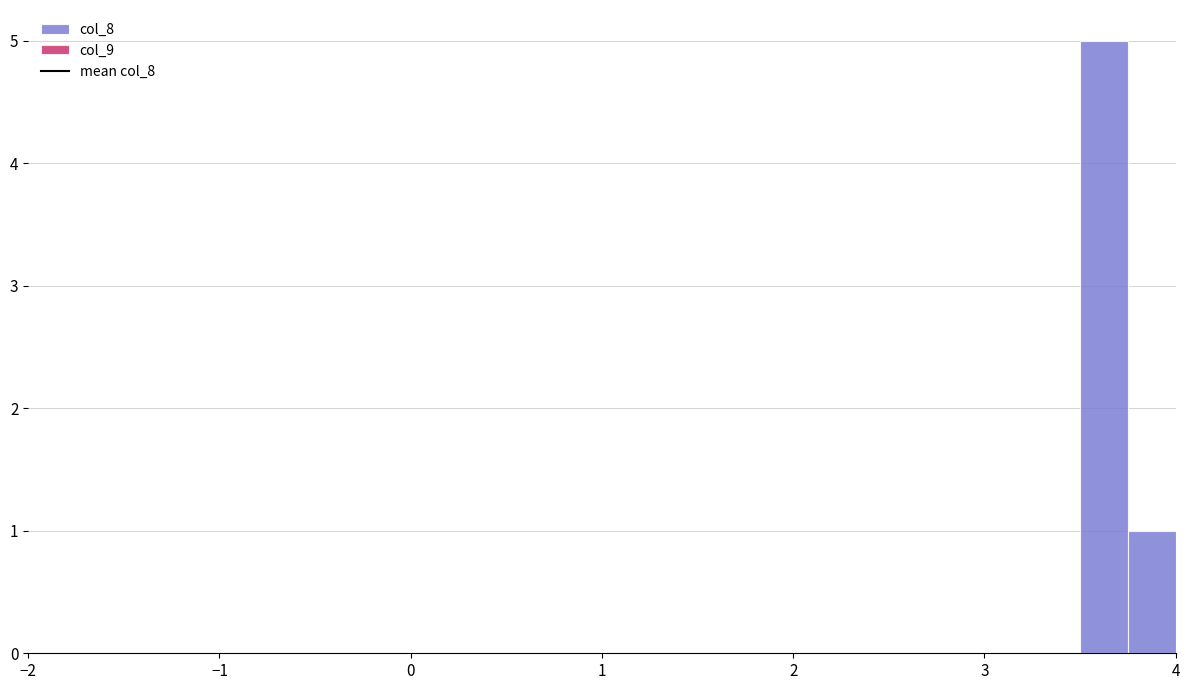

Read against the x-axis, roughly where is the centre of the tallest bar?

3.6